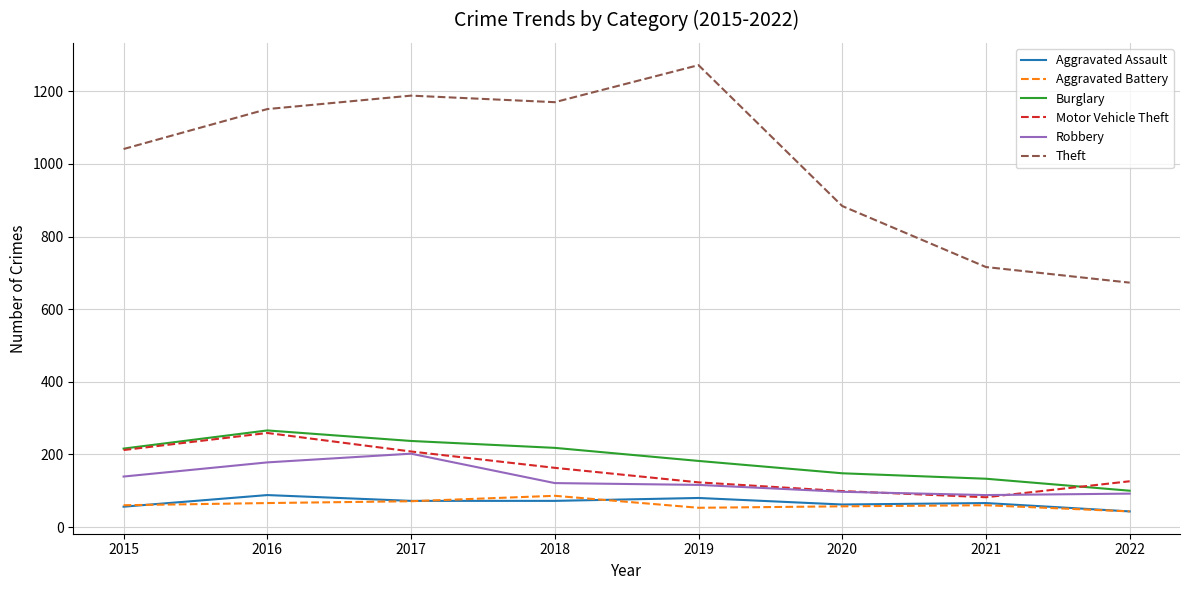

Is it true that Aggravated Battery equals 102 at 2020?

False